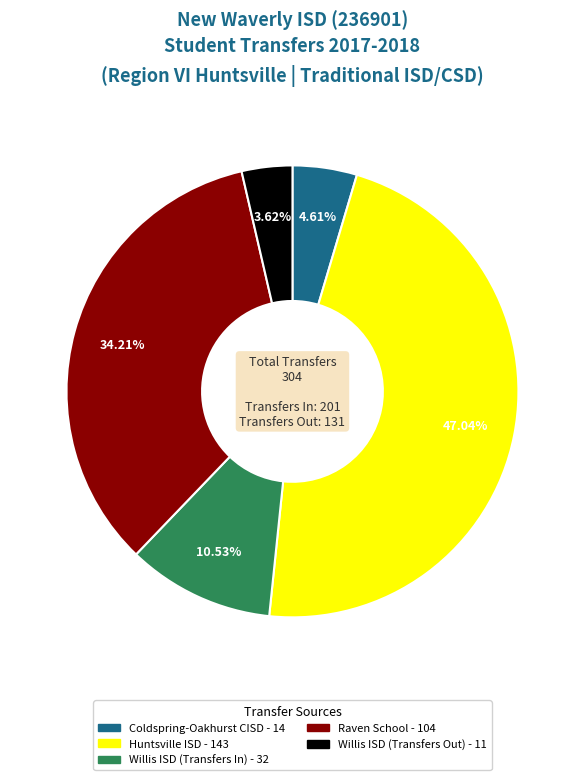

What percentage is the Huntsville ISD slice, to the nearest percent?

47%